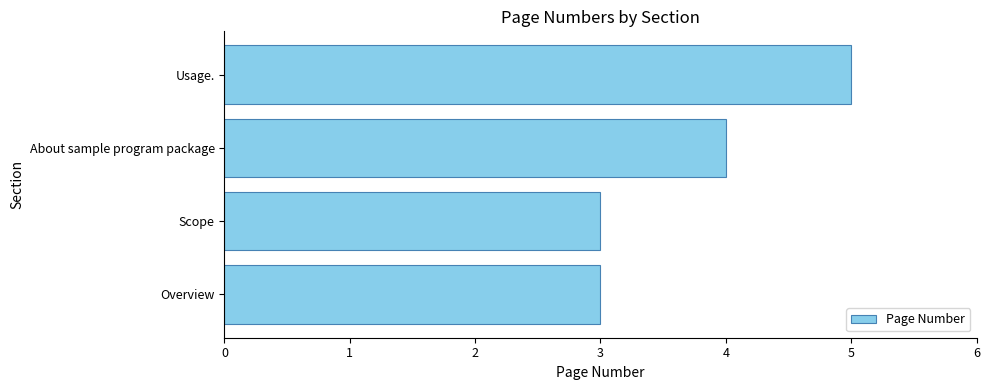

What is the sum of all values?

15